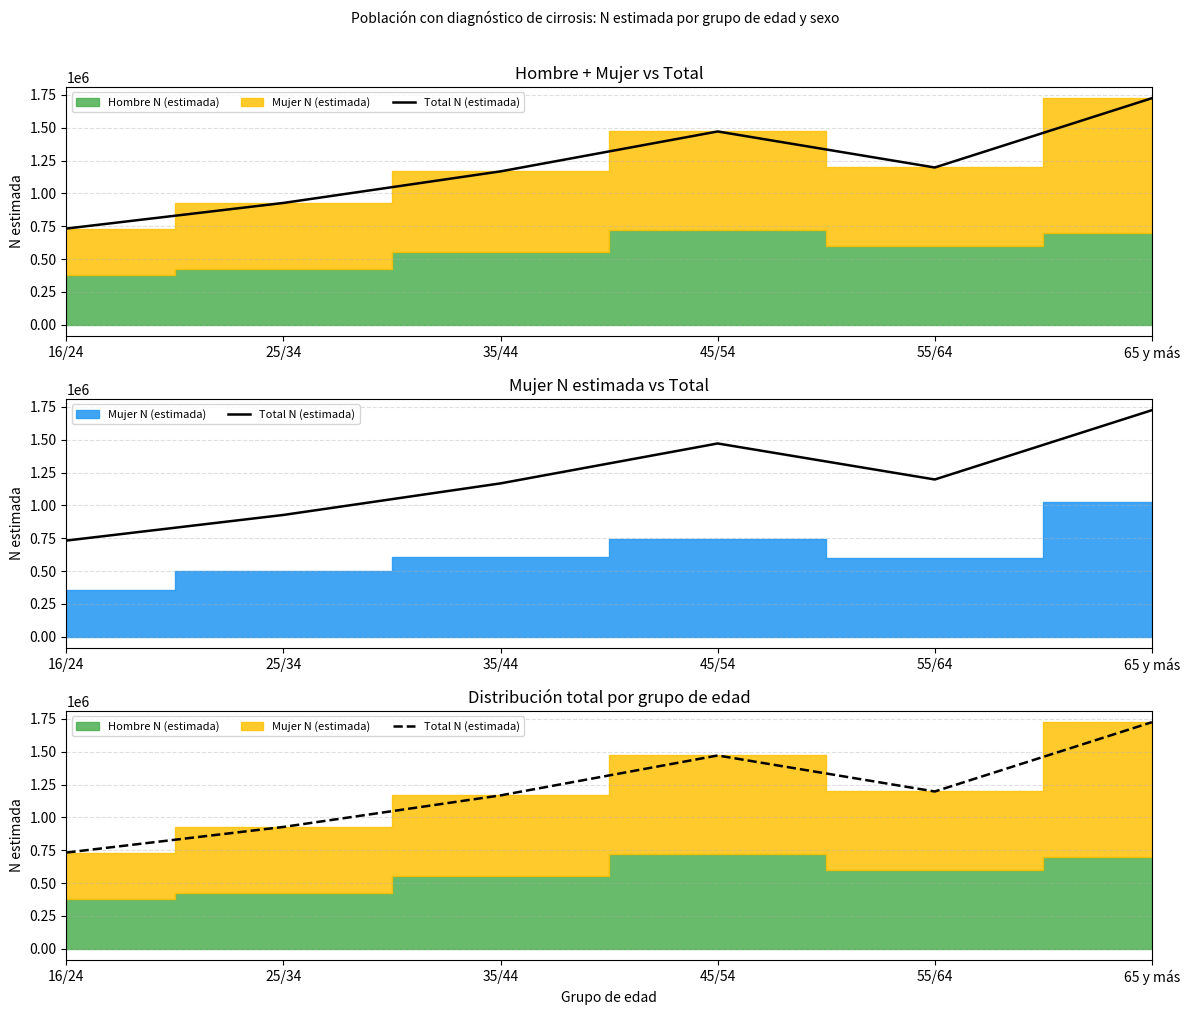

What is the value of the 3rd point from the left?

1167699